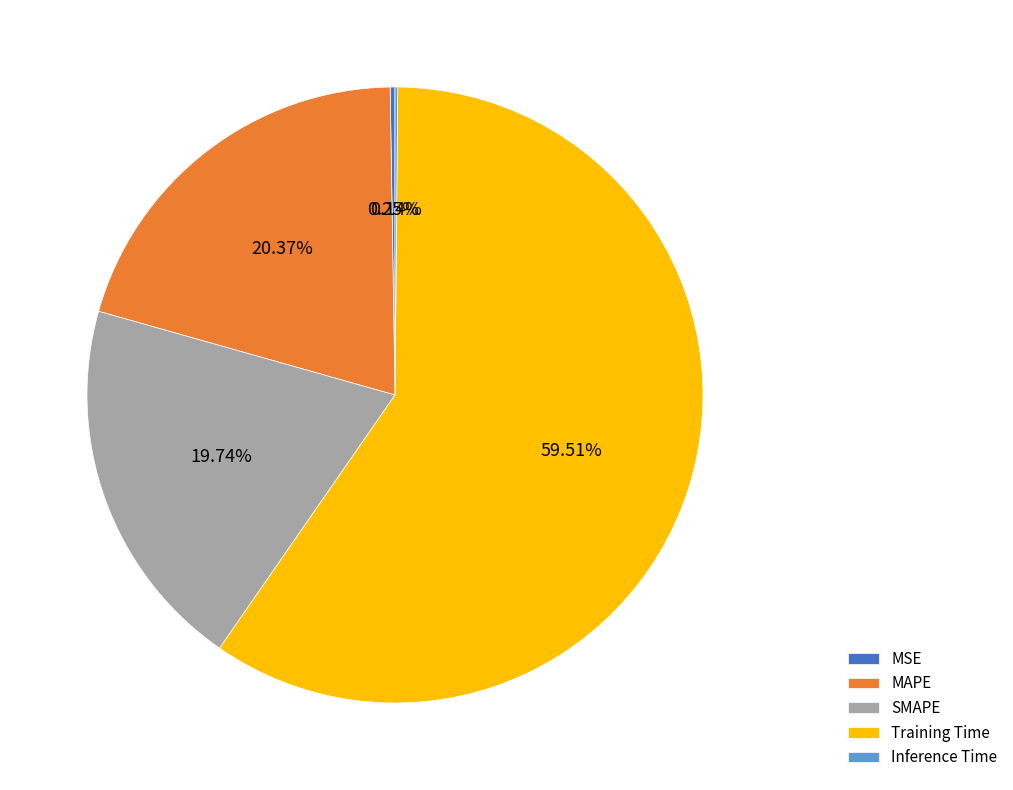

Combined, do MAPE and SMAPE account for over 50%?

No